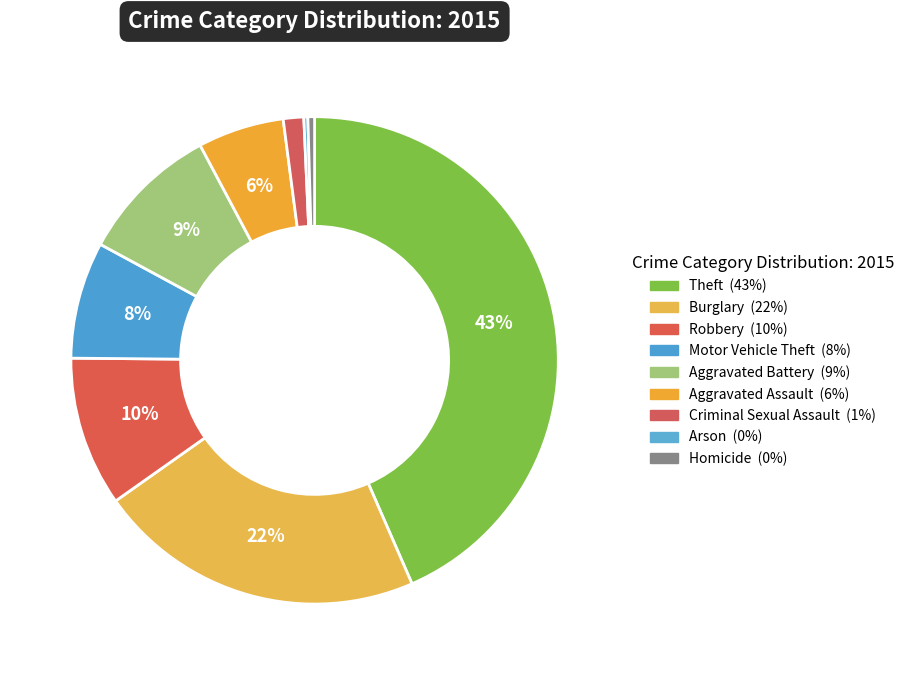

How many slices are in this pie chart?

9